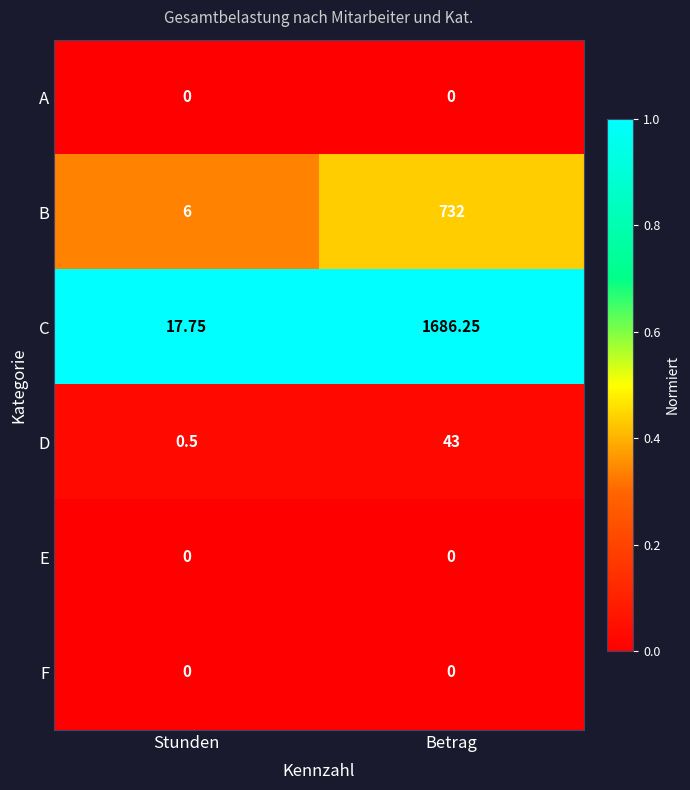

At which label is C closest to 852?

Stunden